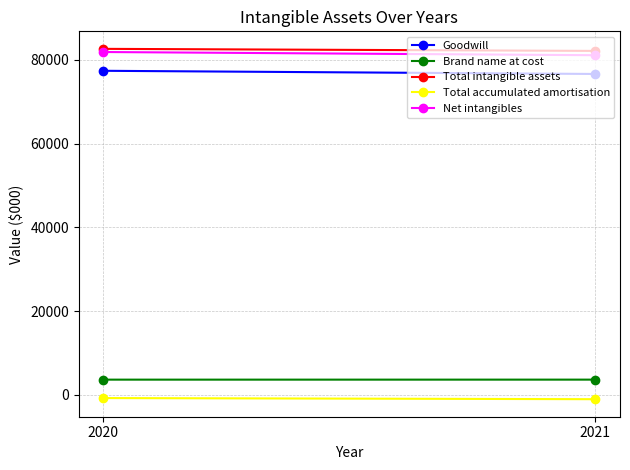

How many categories are shown in the chart?

2